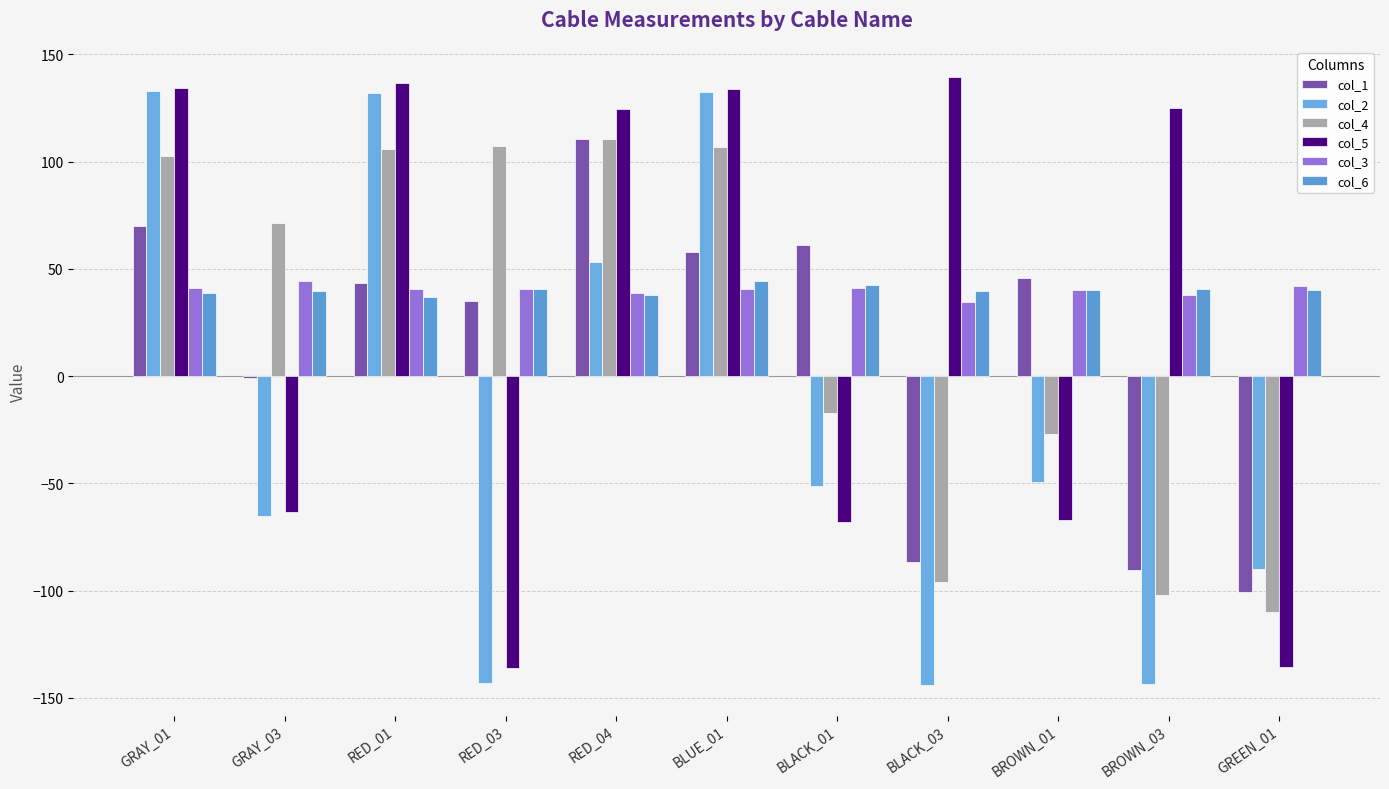

What is the value of the col_3 bar at the 10th from the left?

37.8